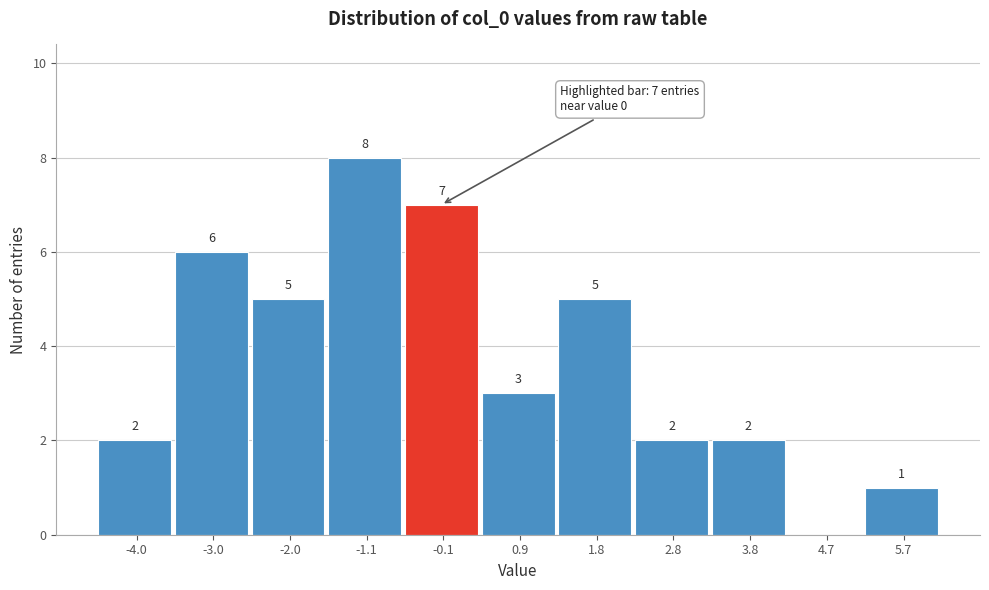

Over which range of the x-axis is the bar tallest?

-1.5 to -0.6